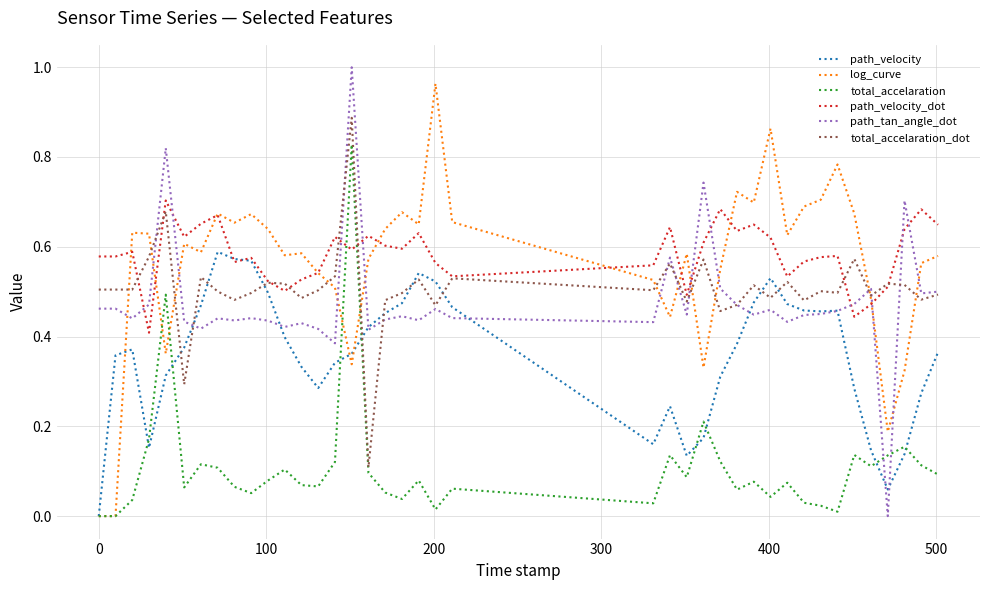

Which series has the widest spread of values?

path_tan_angle_dot